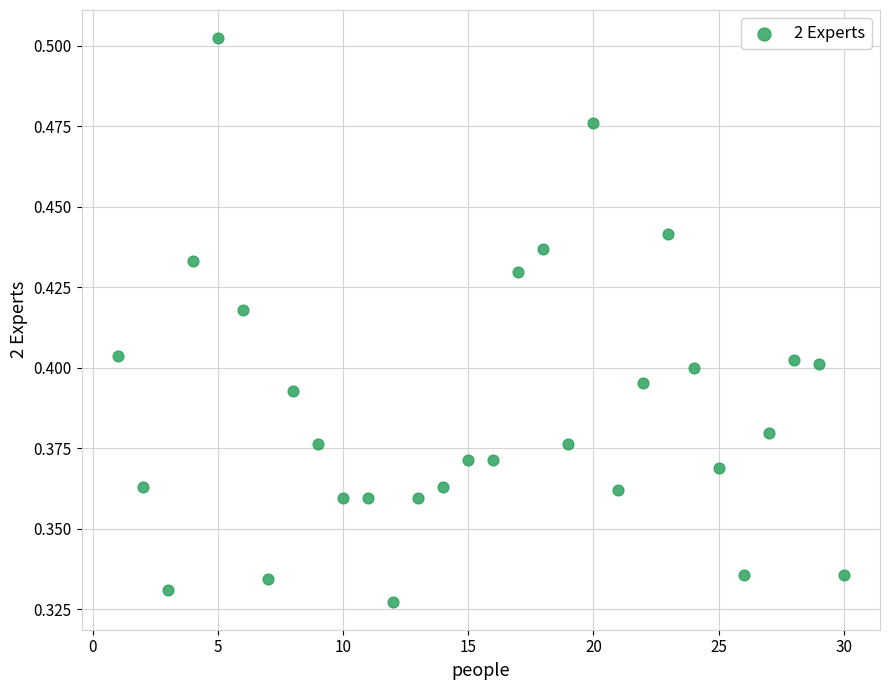

What is the range of X values (max minus min)?

29.0